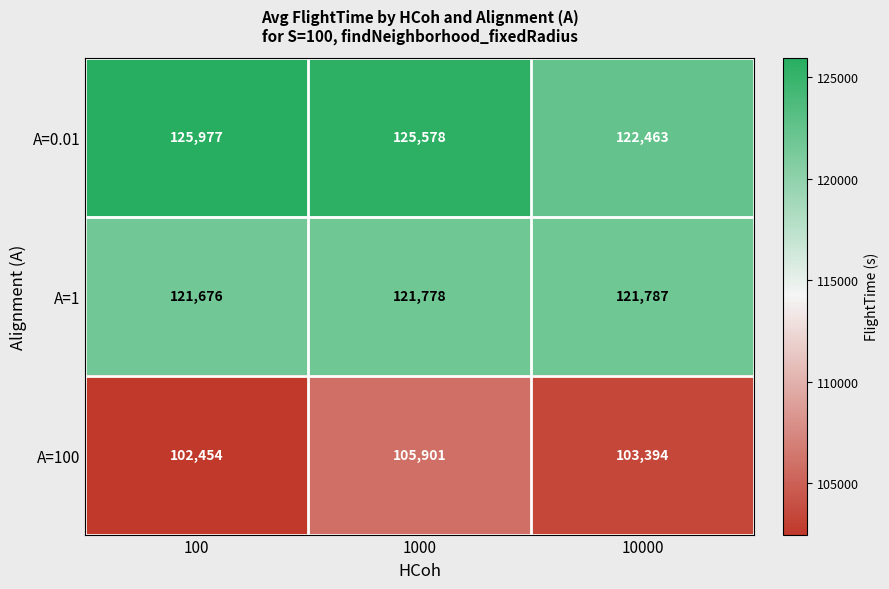

Which series has the widest spread of values?

A=0.01